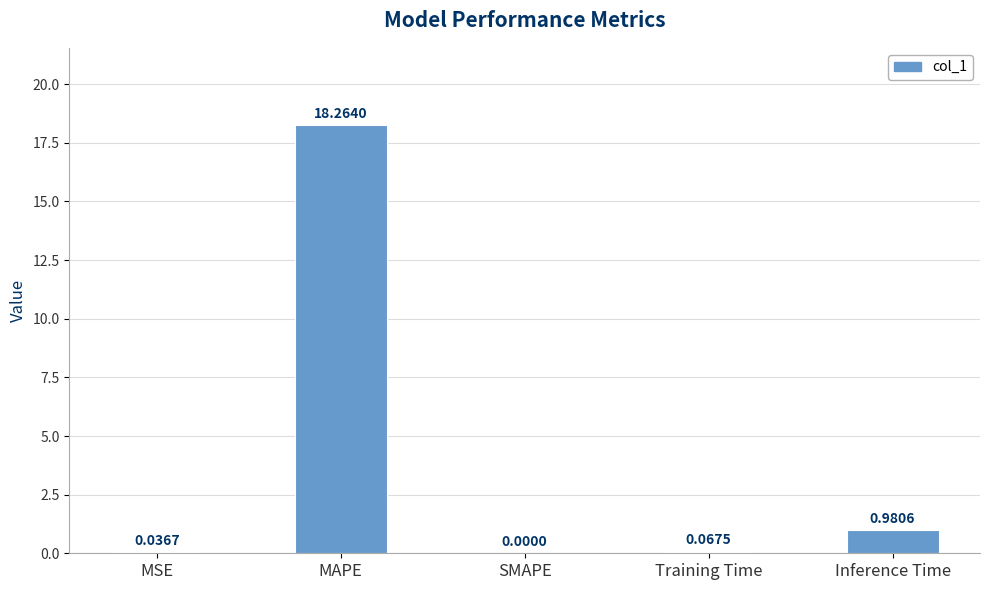

Which has a higher value, Training Time or SMAPE?

Training Time